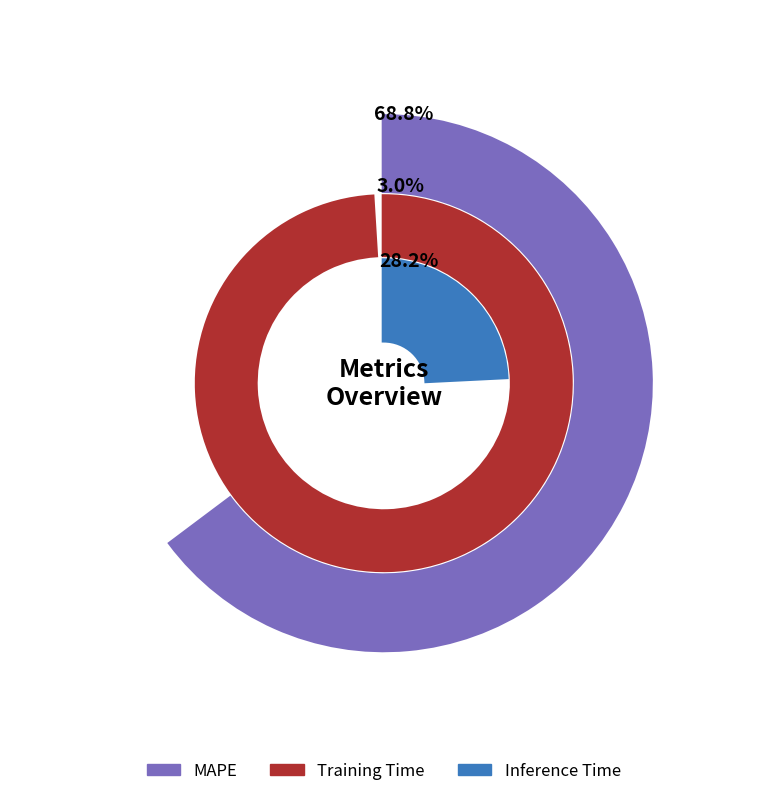

To the nearest percent, what portion does Inference Time represent?

28%